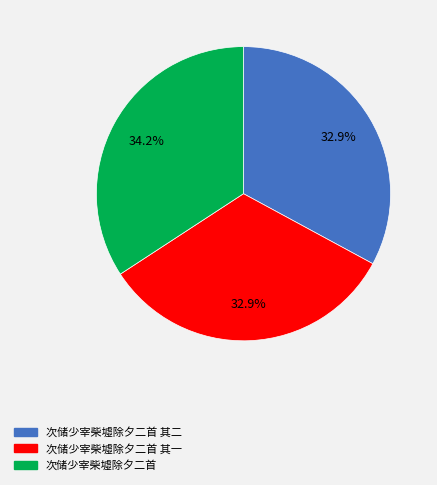

Is there a majority slice in this chart?

No